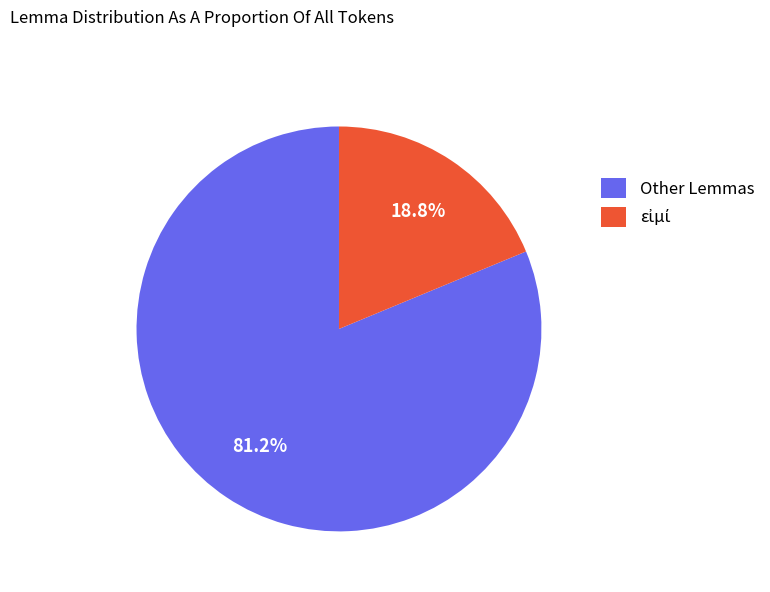

Which category has the biggest portion of the pie?

Other Lemmas